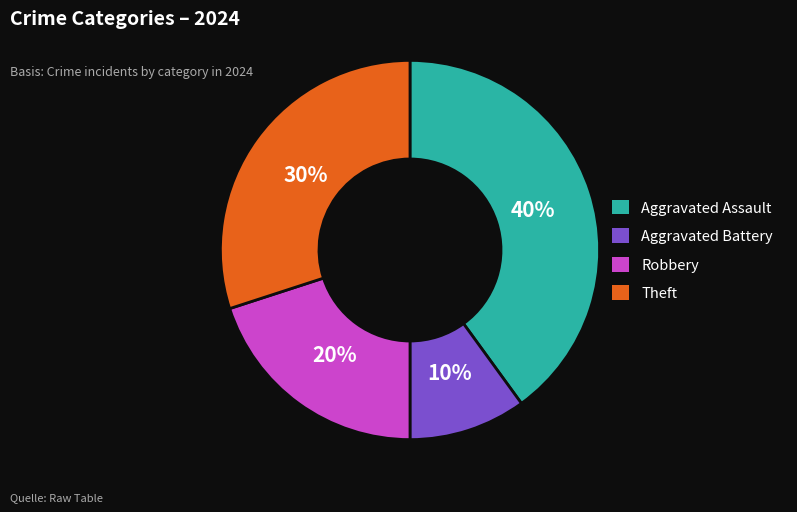

Which category has the smallest portion of the pie?

Aggravated Battery